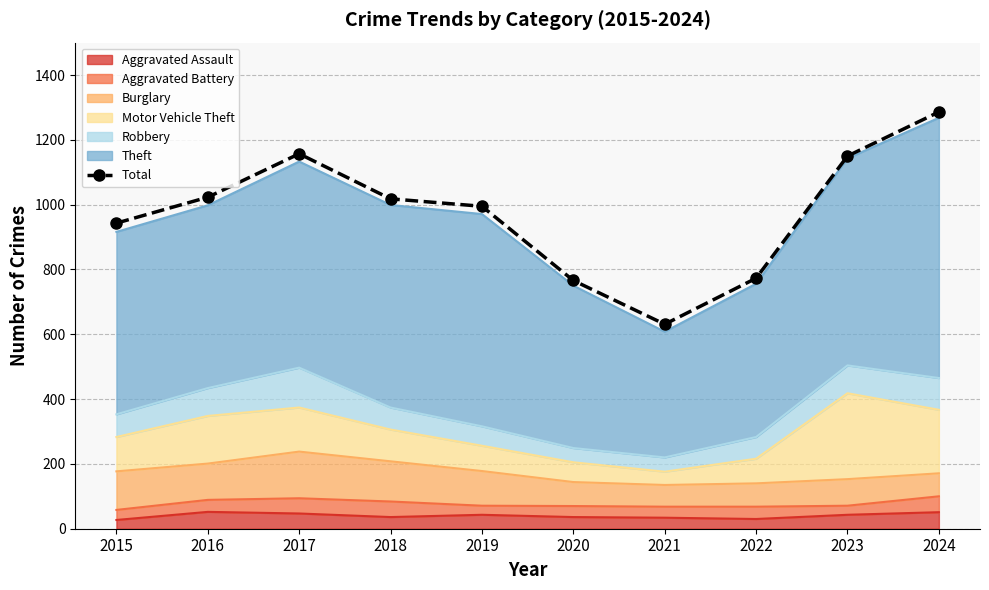

What value does the data have at 2015, to the nearest 10?

940